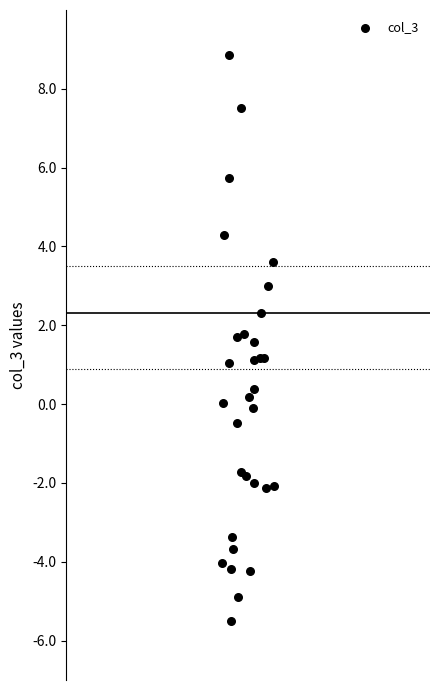

What is the range of Y values (max minus min)?

14.4